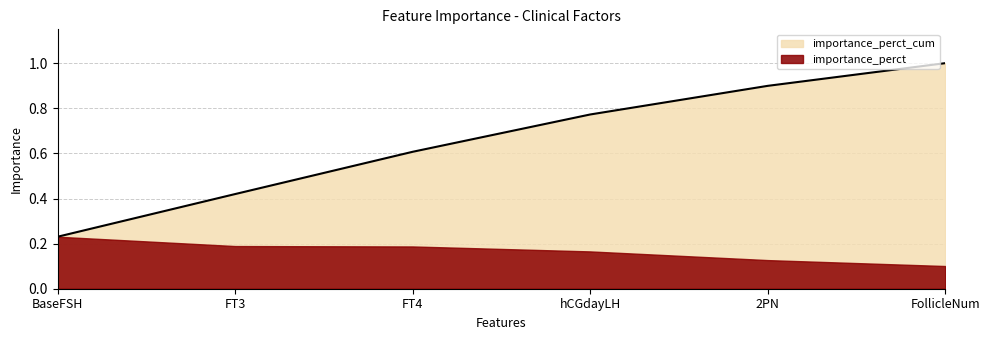

Read the value at FT4.

0.6